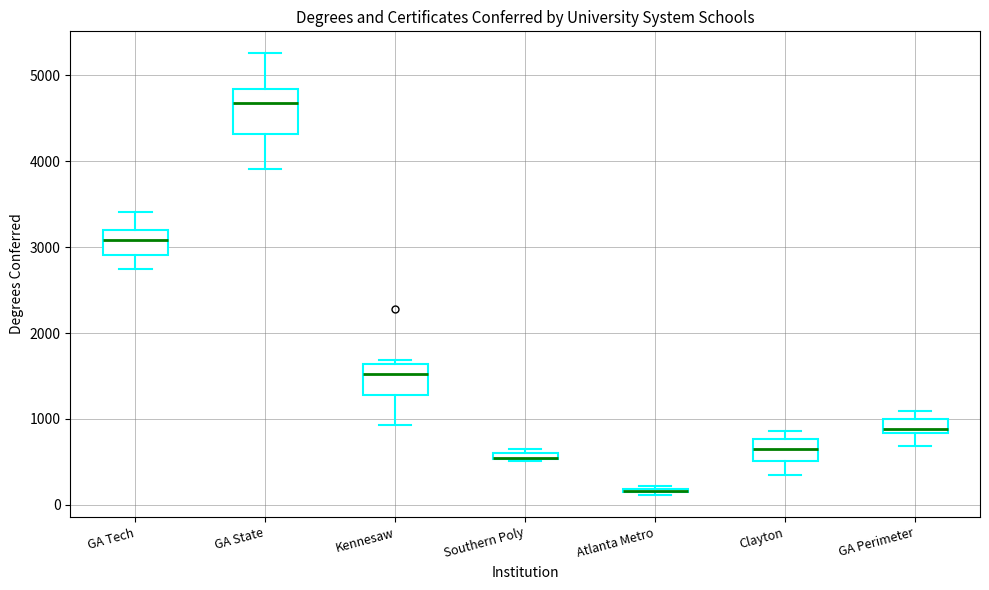

Which box is the tallest, from its lower edge to its upper edge?

GA State